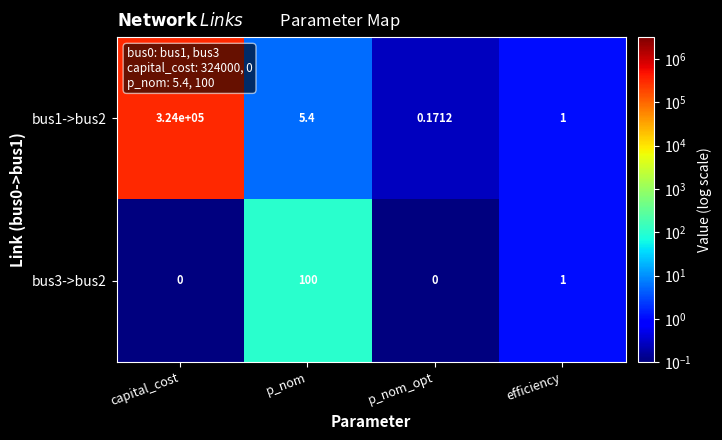

Is the value of bus1->bus2 at p_nom_opt greater than the value of bus3->bus2 at efficiency?

No